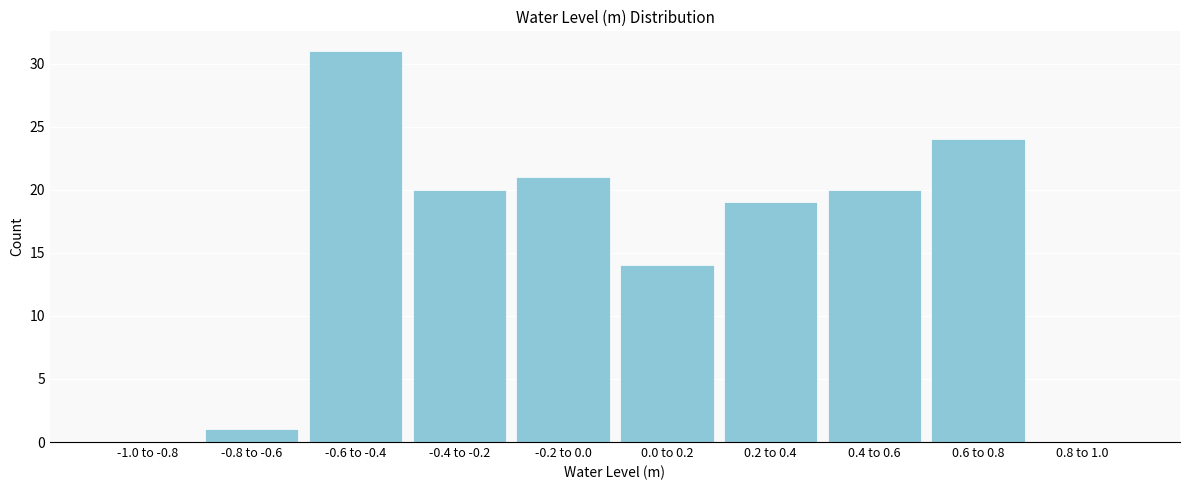

Reading left to right, what are all the values shown in this chart?

-1.0 to -0.8=0	-0.8 to -0.6=1	-0.6 to -0.4=31	-0.4 to -0.2=20	-0.2 to 0.0=21	0.0 to 0.2=14	0.2 to 0.4=19	0.4 to 0.6=20	0.6 to 0.8=24	0.8 to 1.0=0